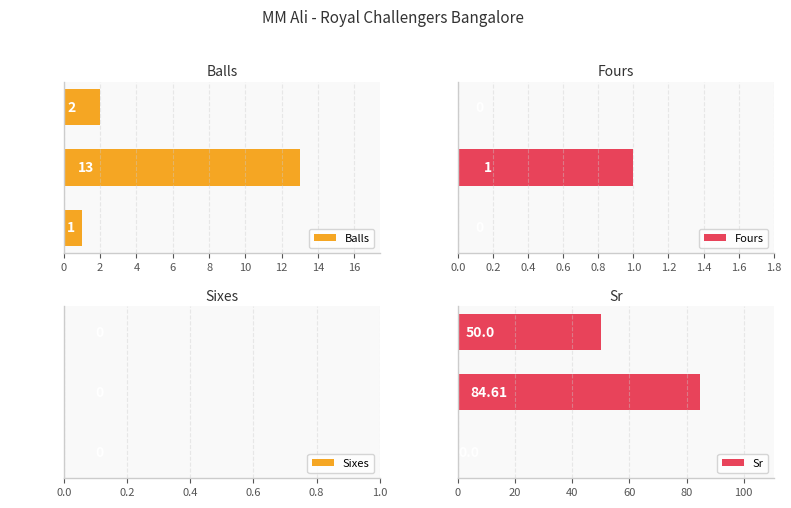

What is the approximate value of Balls at Runs: 11, to the nearest 10?

10